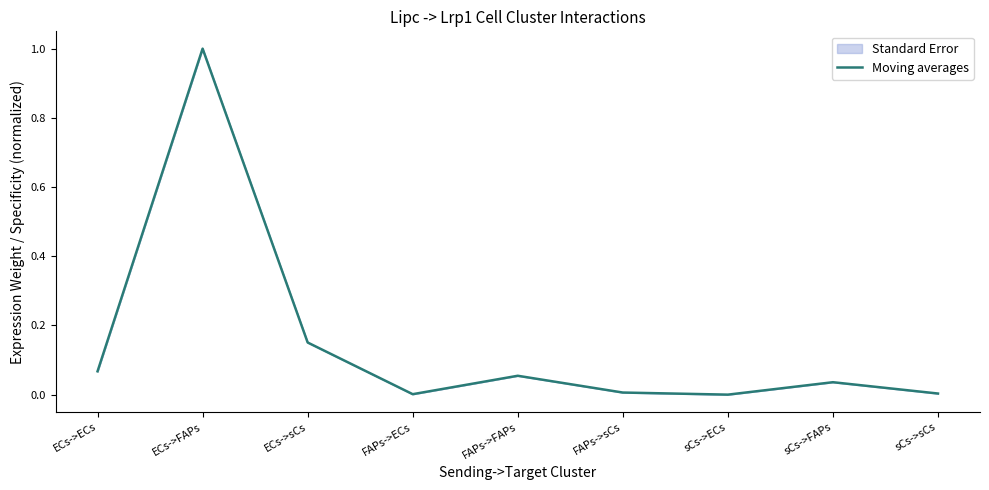

The chart shows a value of 0.1 at FAPs->FAPs. True or false?

True